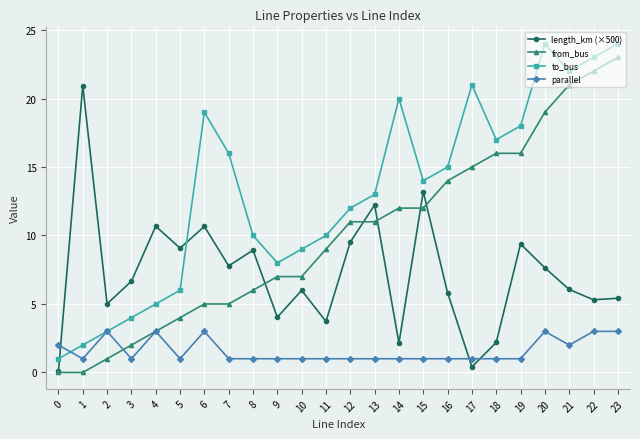

True or false: from_bus has a value of 8.8 at 21.

False